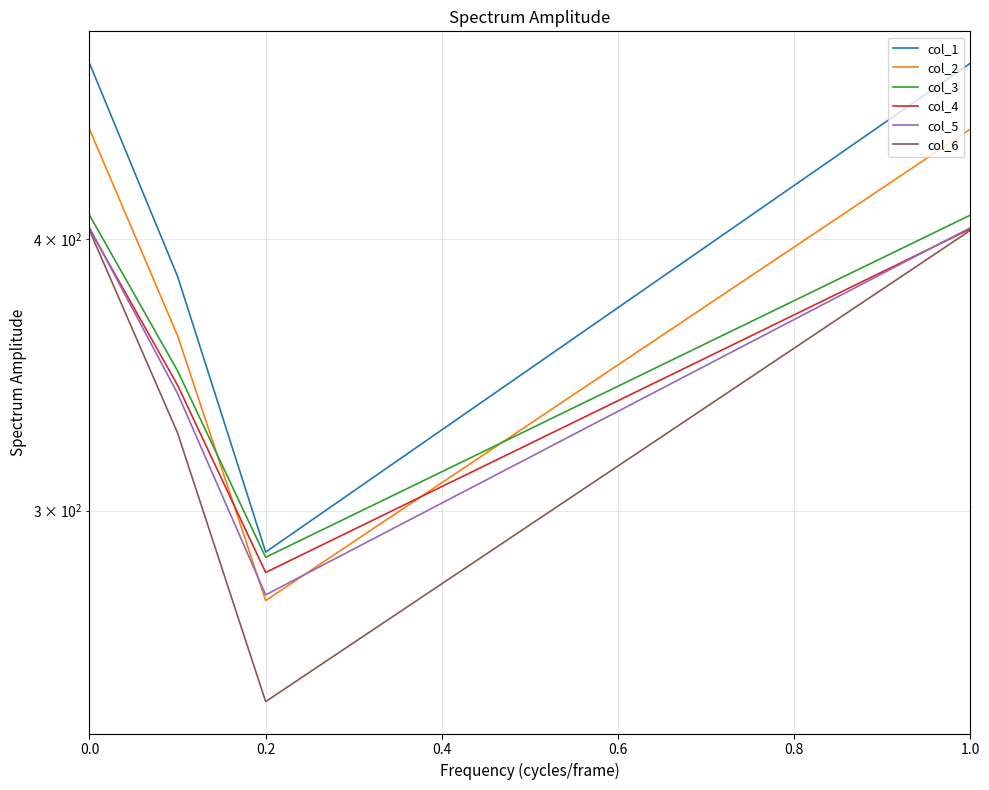

List the series in order of their peak value, highest first.

col_1, col_2, col_3, col_5, col_4, col_6